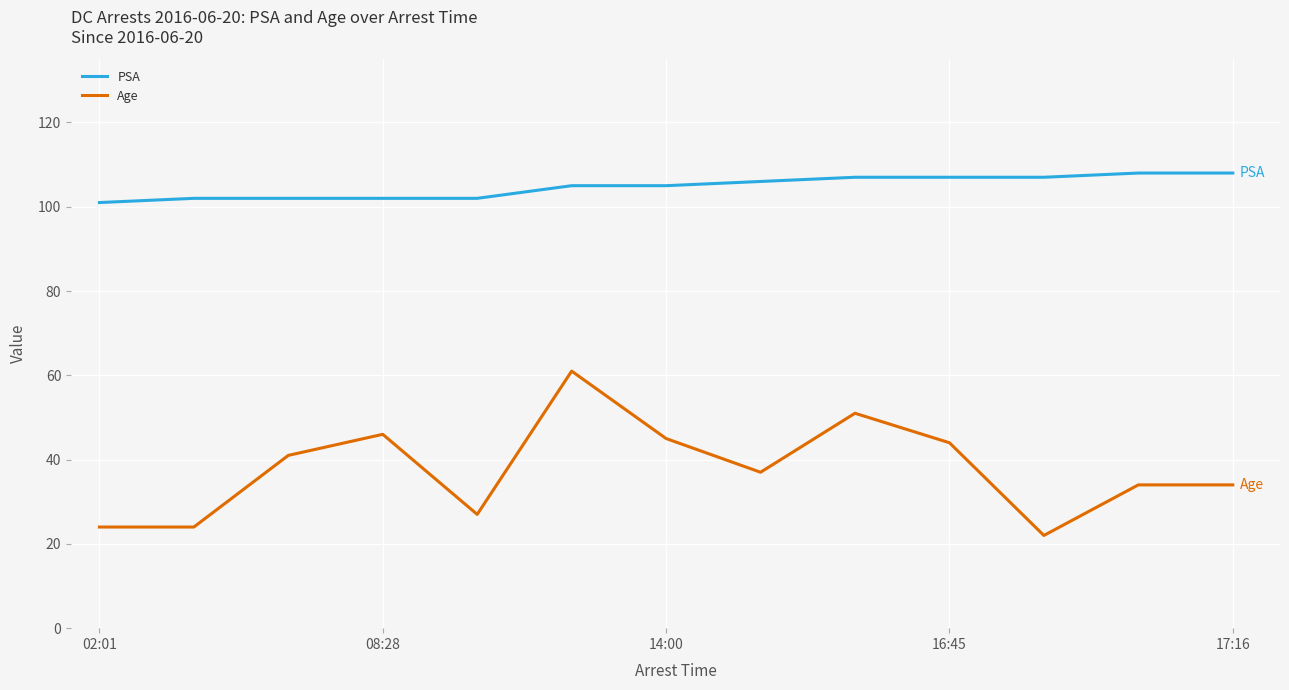

True or false: PSA and Age intersect in this chart.

False